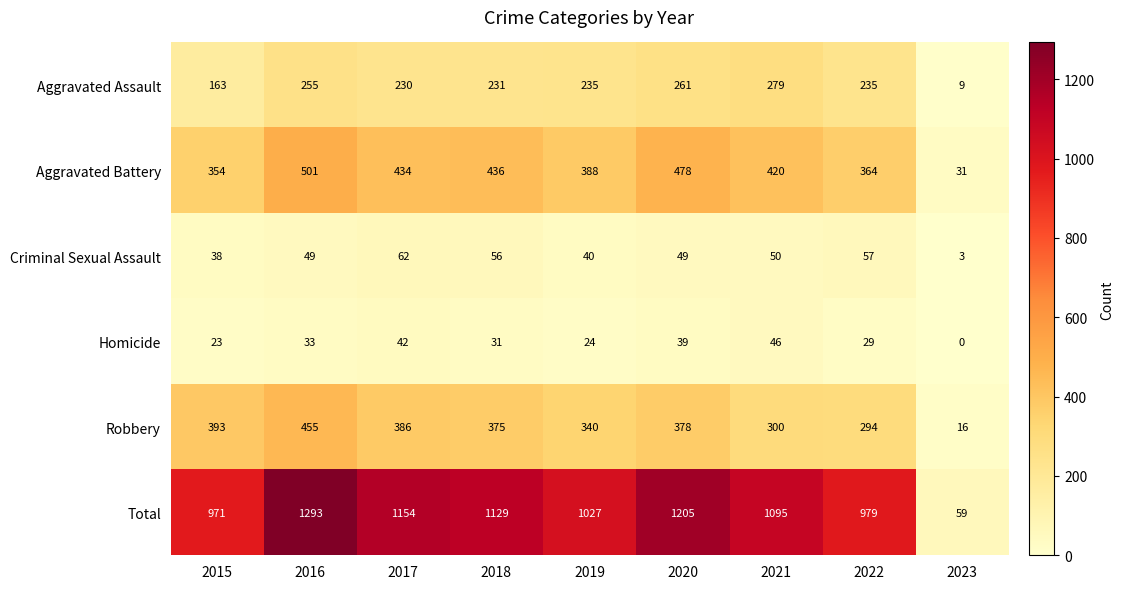

What is the difference between the maximum and minimum values in the Homicide series?

46